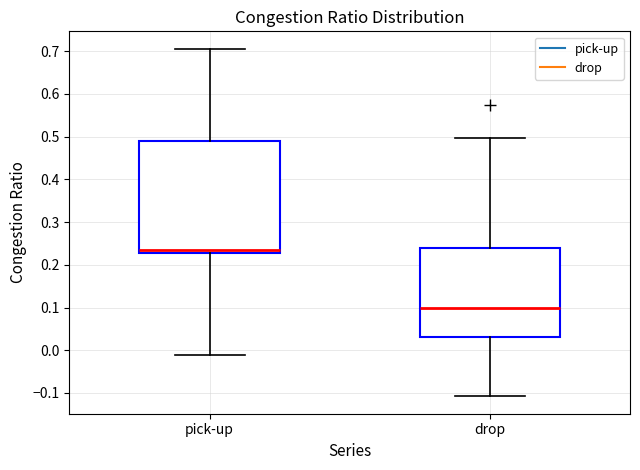

Which box has the lowest median line?

drop